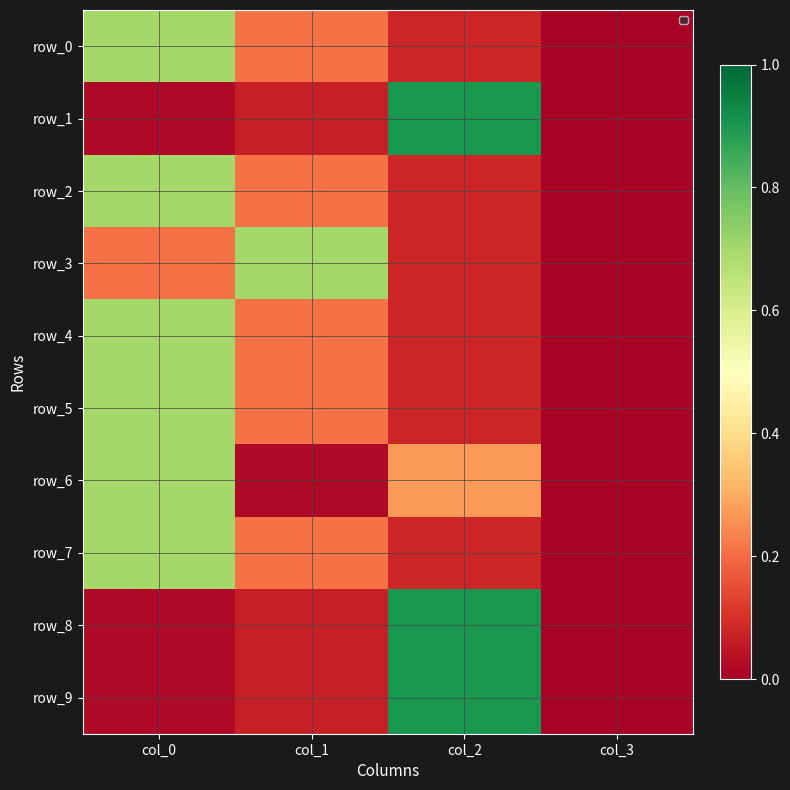

Between col_3 and col_1, which is larger?

col_1